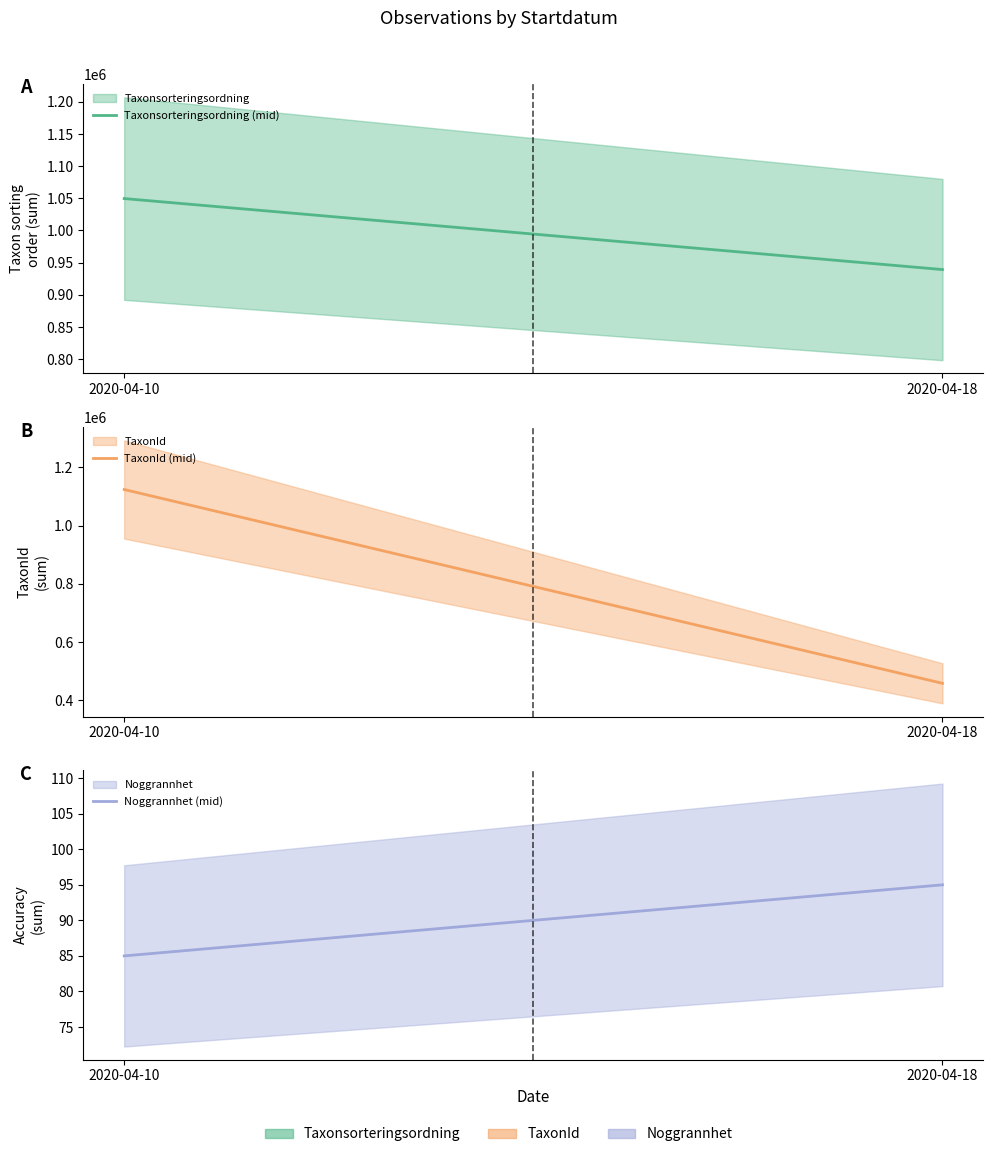

What is the spread (max minus min) of values at 2020-04-10?

1123628